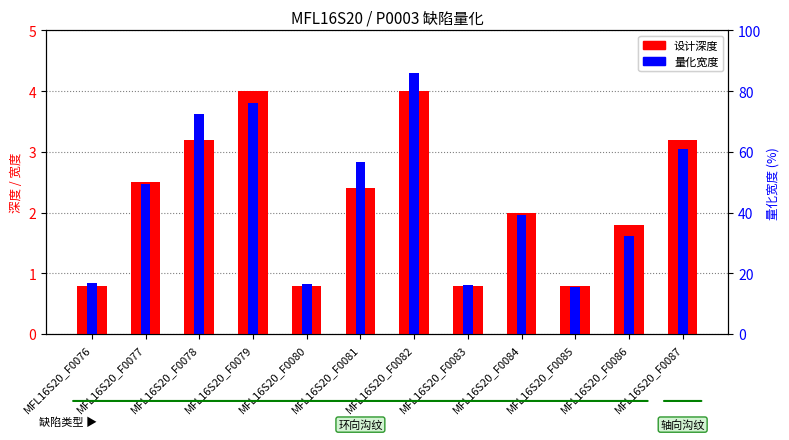

Which series has the widest spread of values?

量化宽度